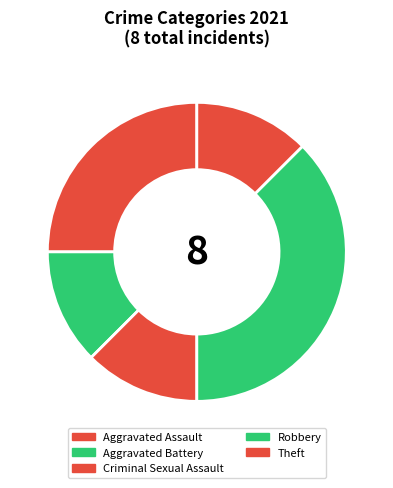

Is Aggravated Assault the majority of the pie?

No